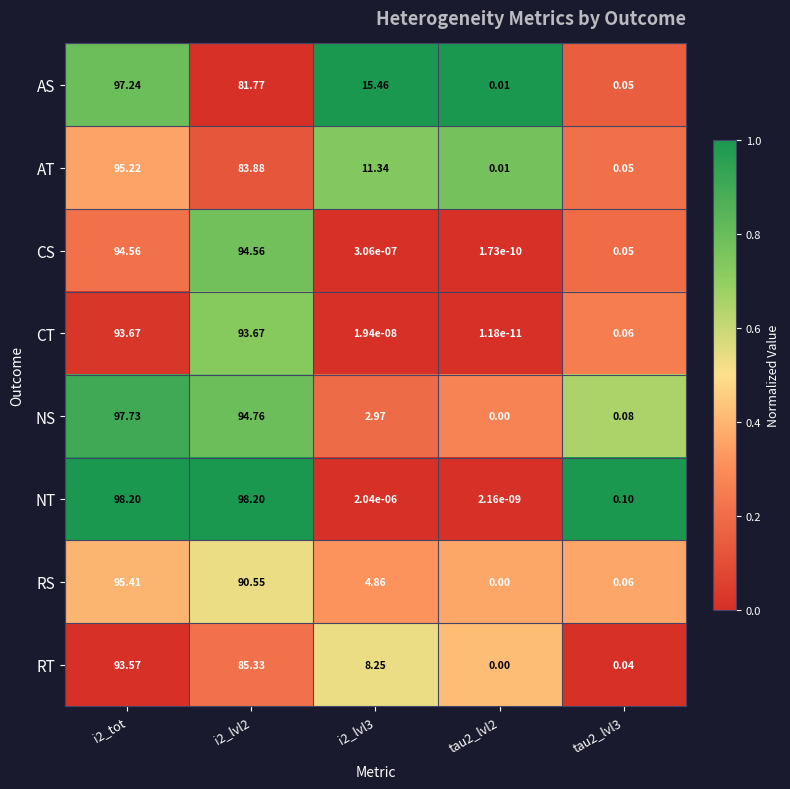

Which series has the largest total across all categories?

NT